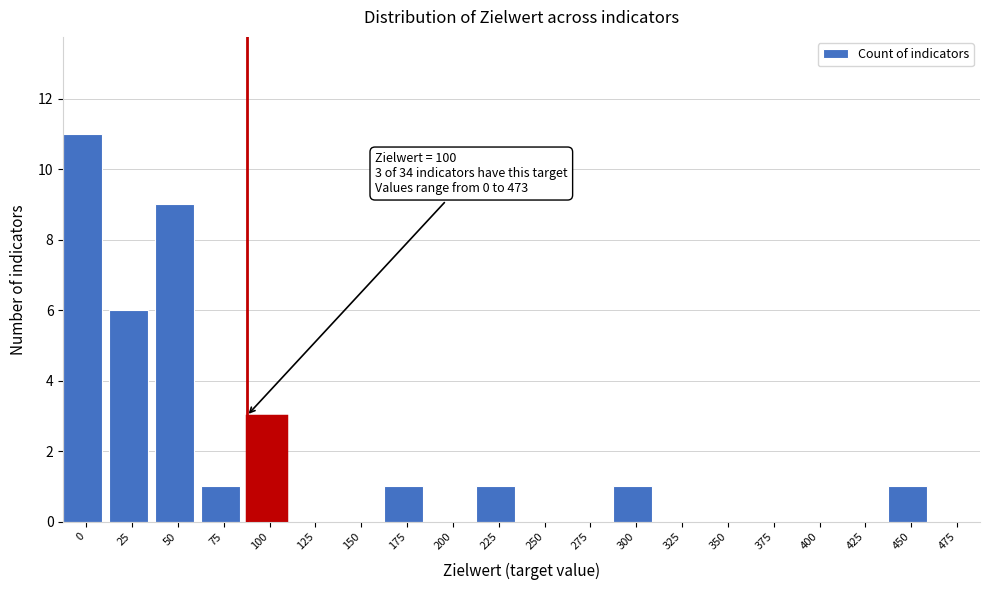

Reading left to right, list all the values displayed in this chart.

0=11	25=6	50=9	75=1	100=3	125=0	150=0	175=1	200=0	225=1	250=0	275=0	300=1	325=0	350=0	375=0	400=0	425=0	450=1	475=0